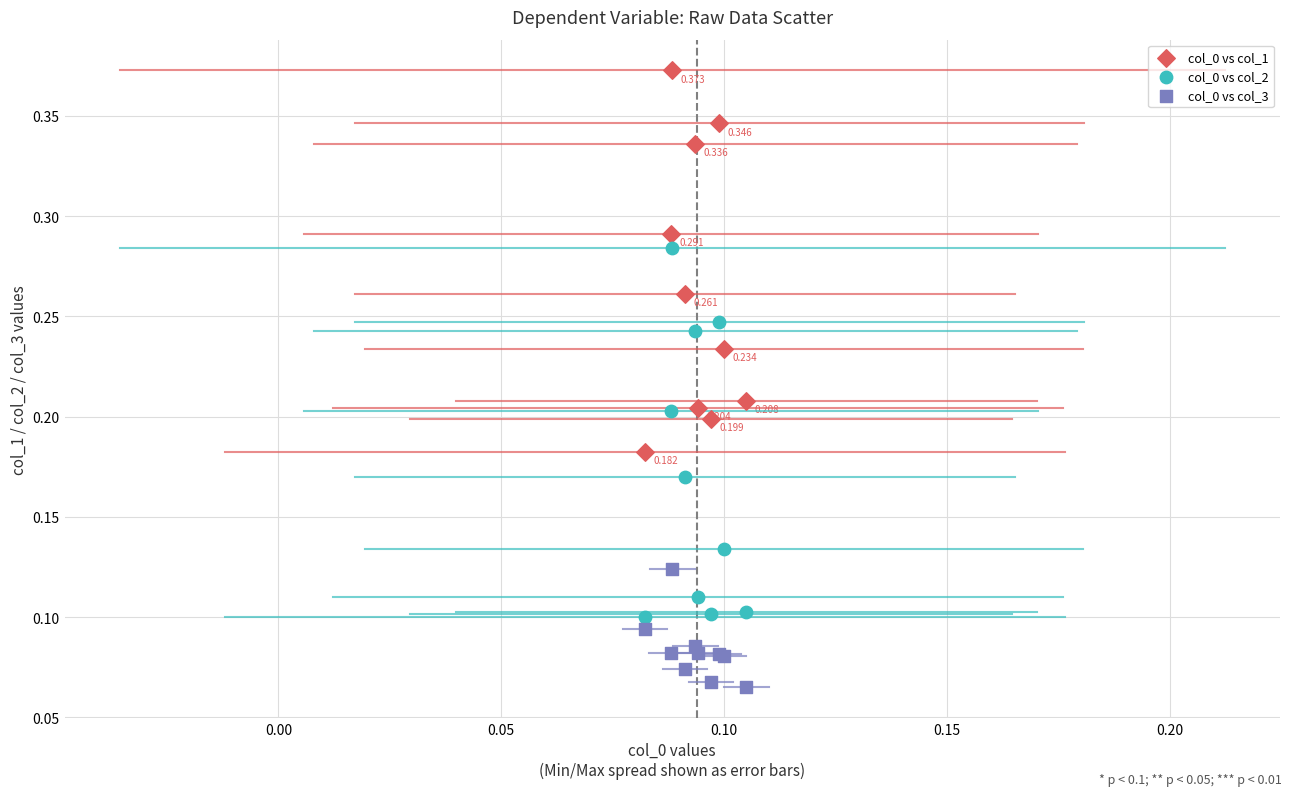

Which series reaches the maximum Y coordinate?

col_0 vs col_1